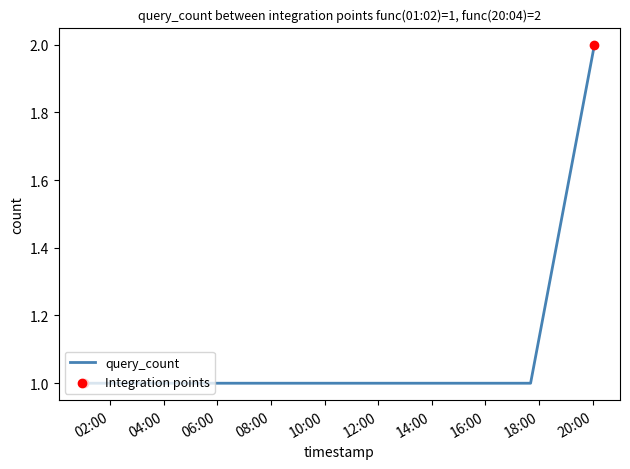

True or false: there are more than 2 points higher than both neighbors.

False